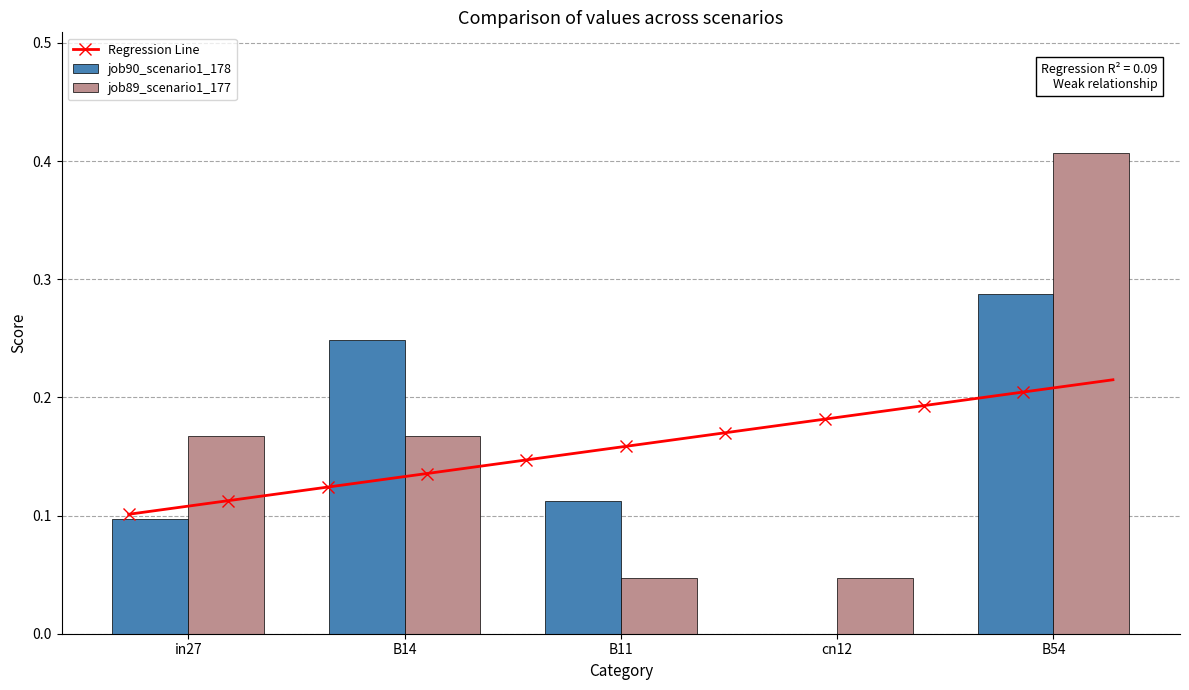

Which label corresponds to the largest value in the chart?

B54